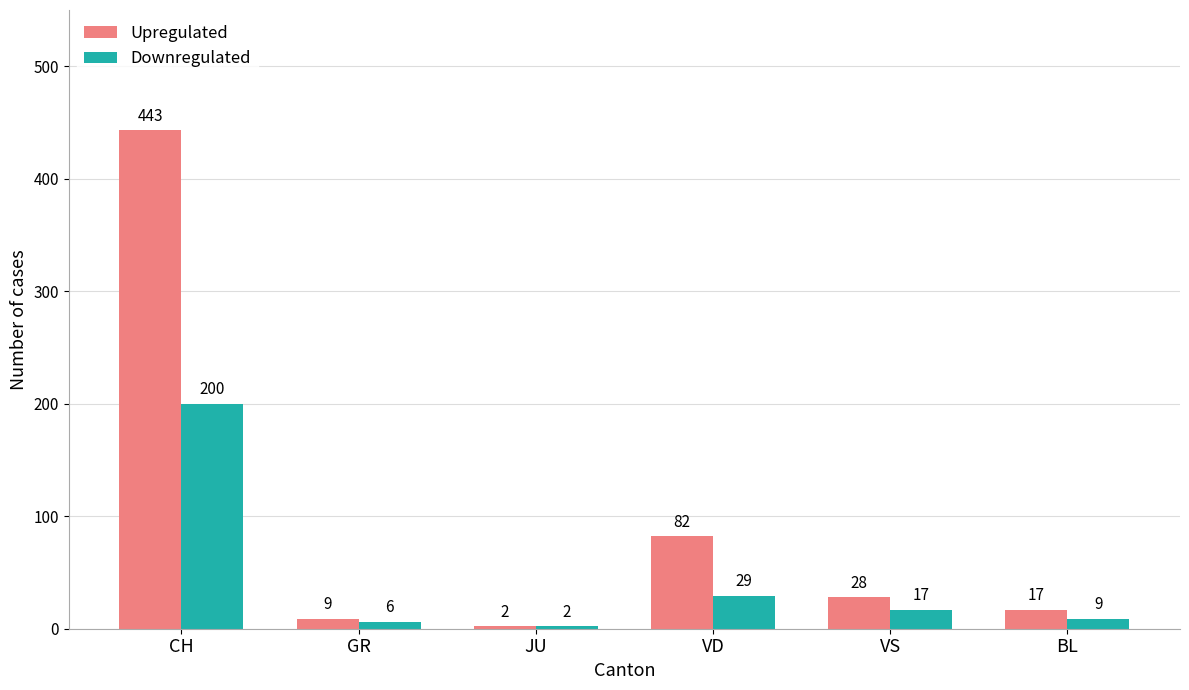

What are all the series names shown in the legend?

Upregulated, Downregulated